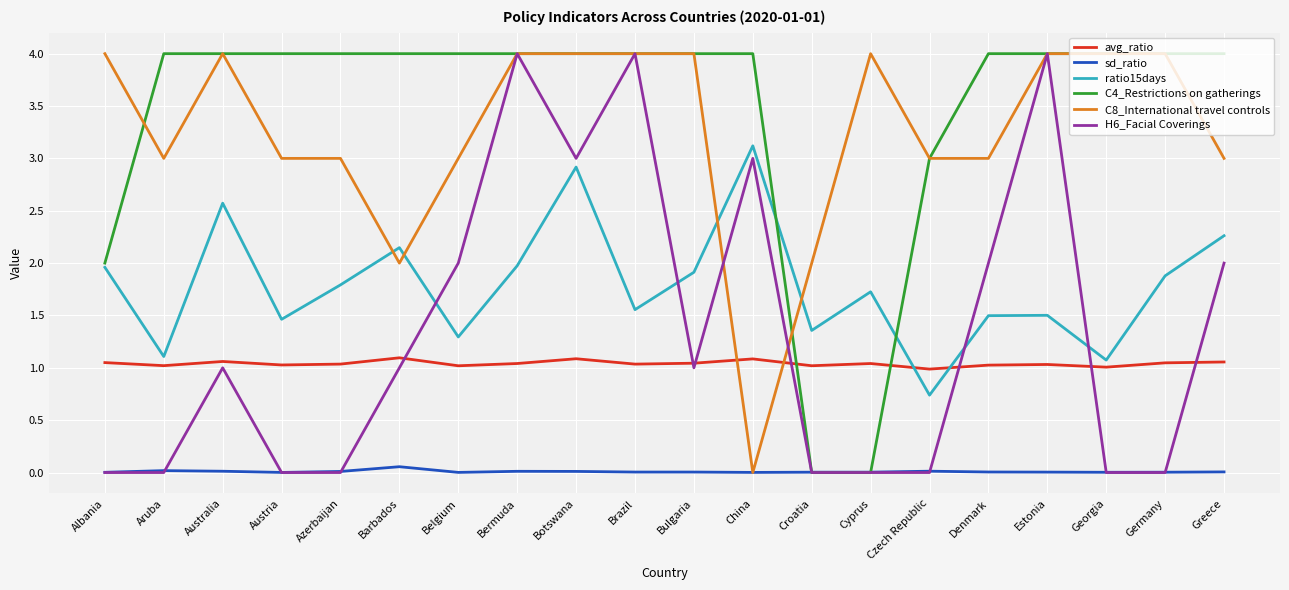

Which series has the largest total across all categories?

C4_Restrictions on gatherings